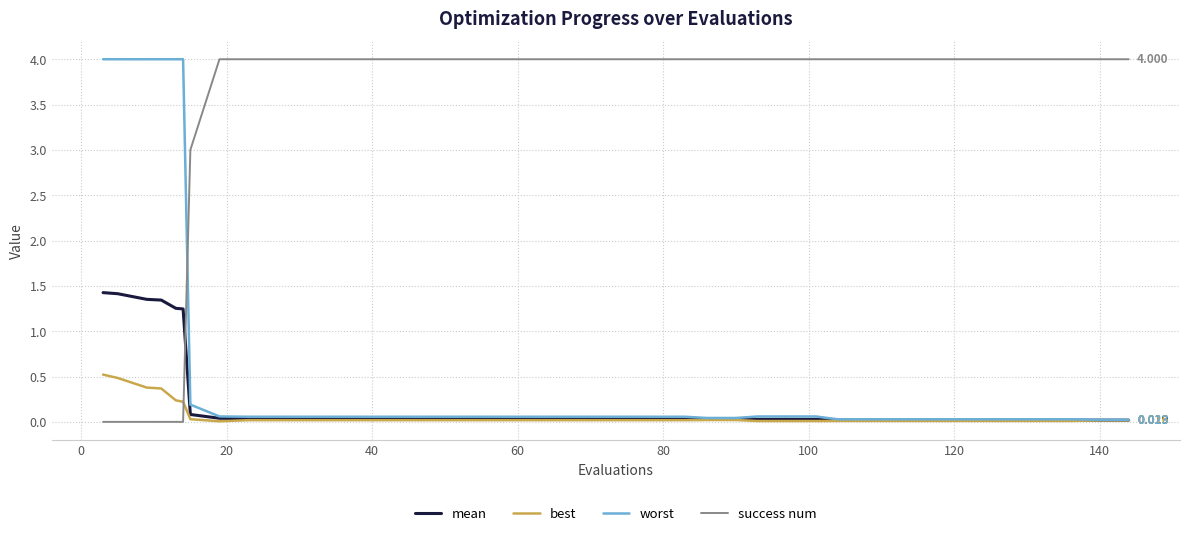

Which series has the largest total across all categories?

success num